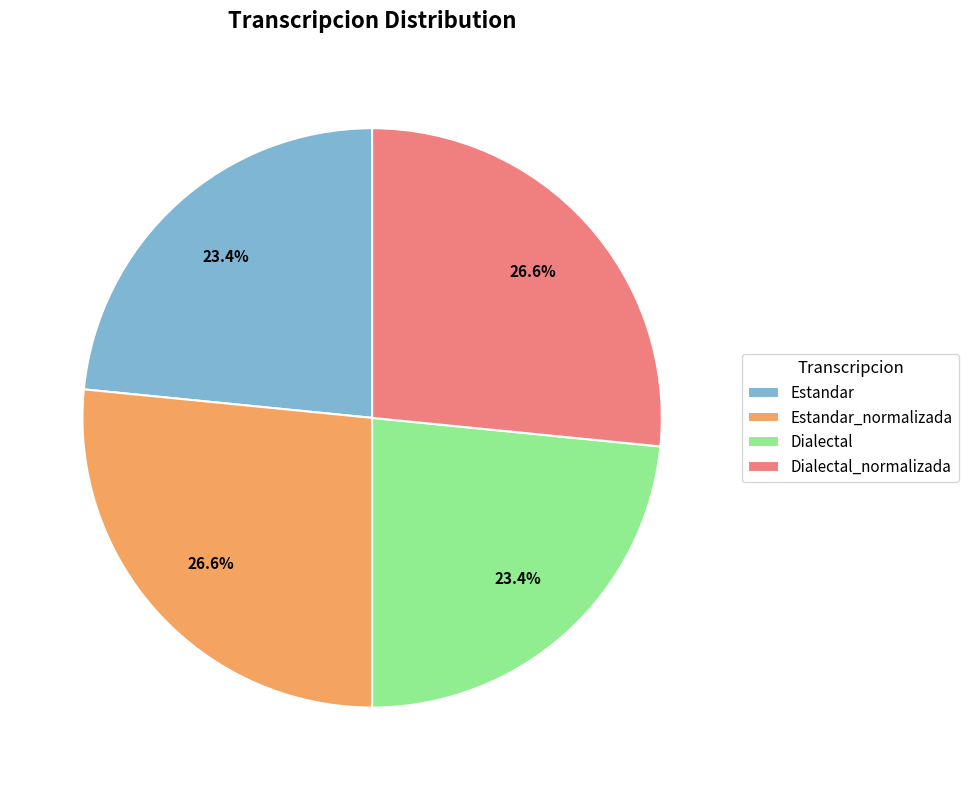

Combined, what portion of the pie is Estandar_normalizada and Dialectal?

50.0%